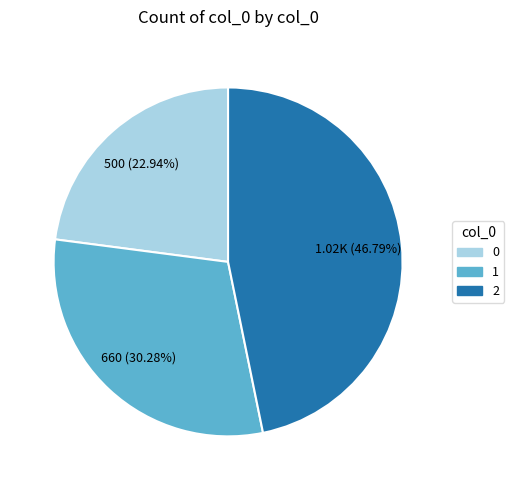

How much of the chart is everything except 2?

53.2%